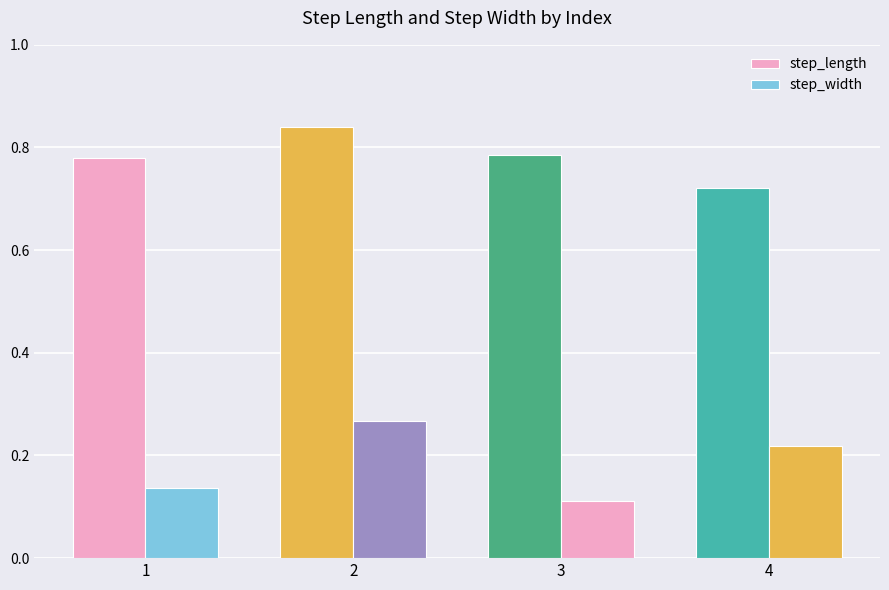

What is the value of the step_length bar at the 3rd from the left?

0.8